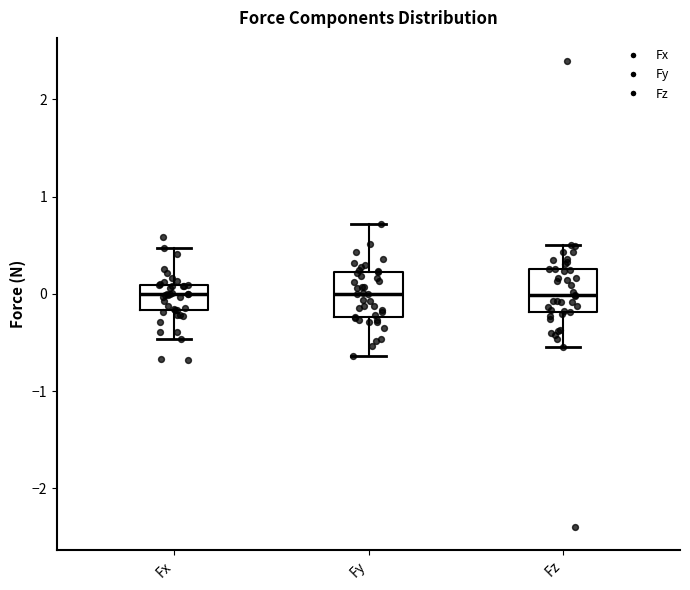

Where does the lower whisker of the box for Fx end on the y-axis? The values are not printed on the chart, so give them approximately, as read against the axis.

-0.5